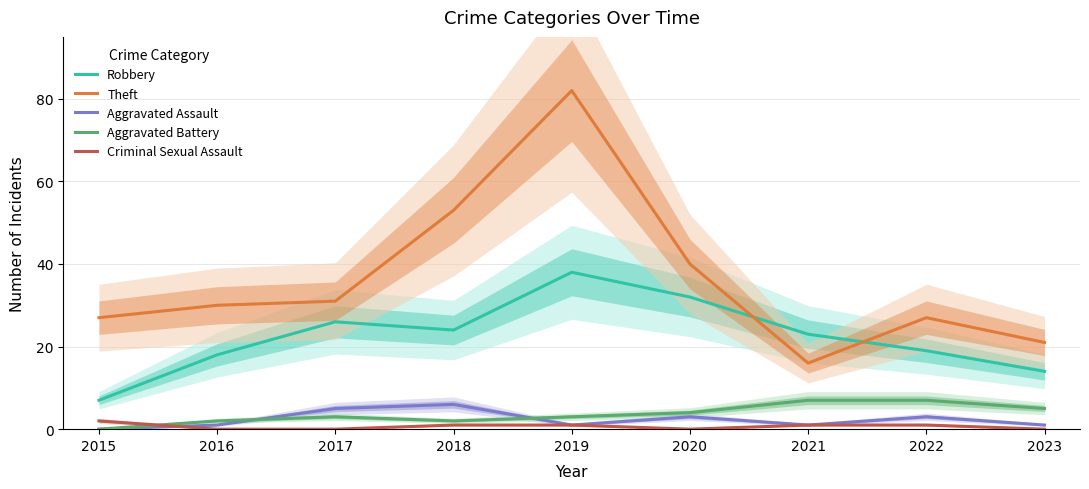

Between 2019 and 2022, which series saw the biggest shift?

Theft